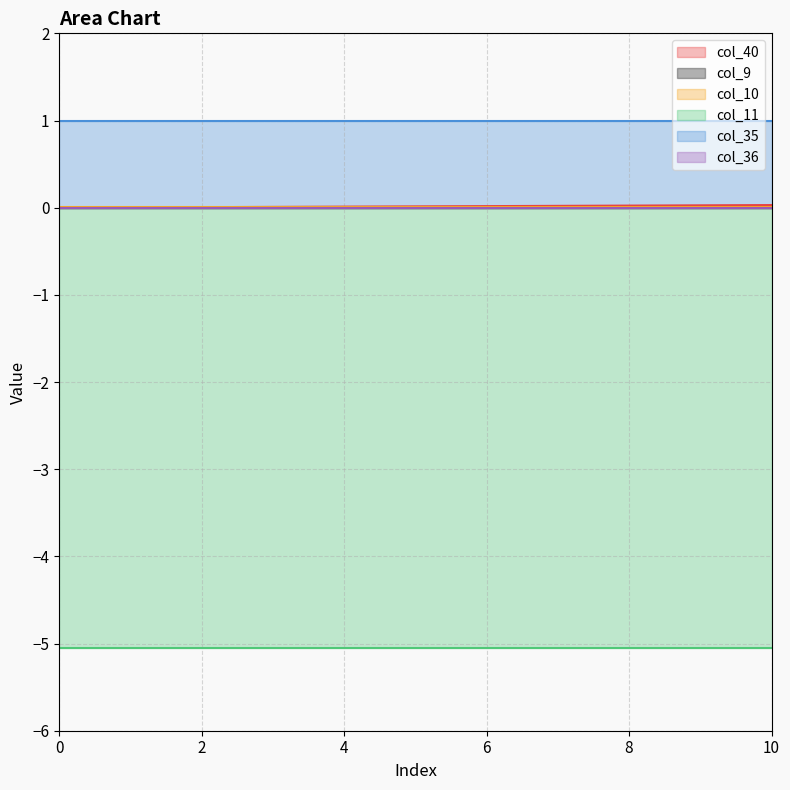

Between 2 and 4, which series saw the biggest shift?

col_40